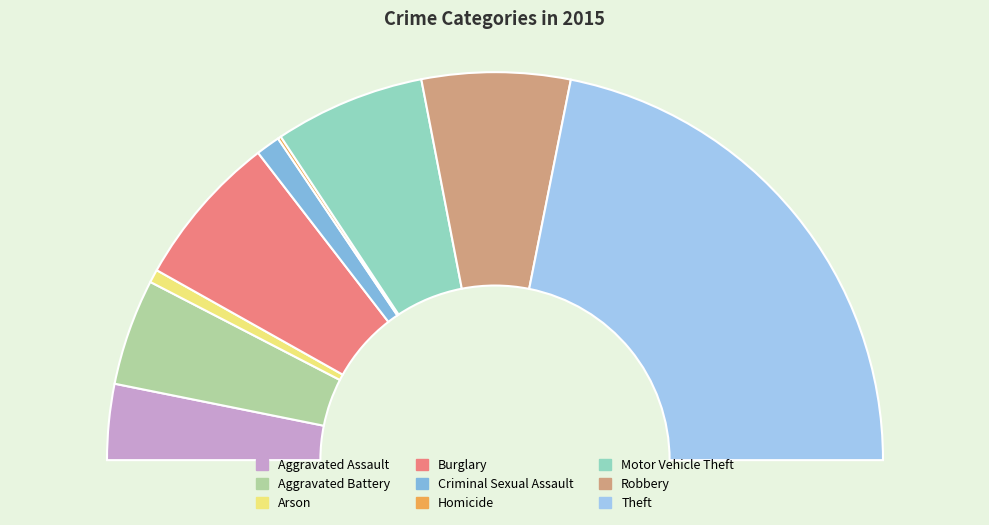

What portion of the pie excludes Motor Vehicle Theft?

87.5%